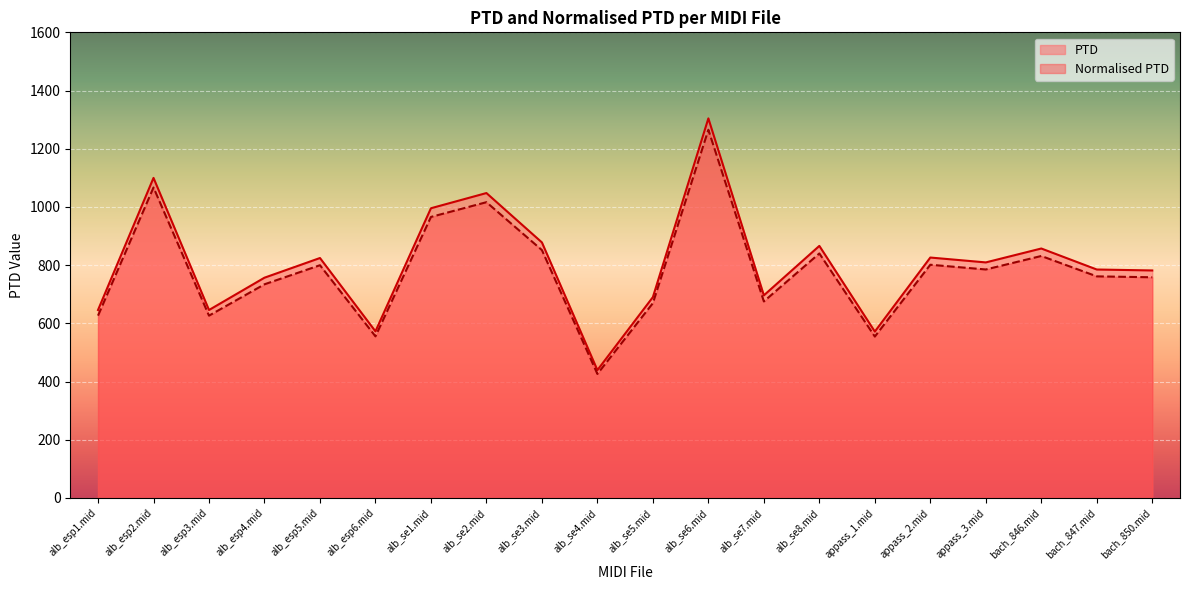

Does the chart display data point markers on the line(s)?

No